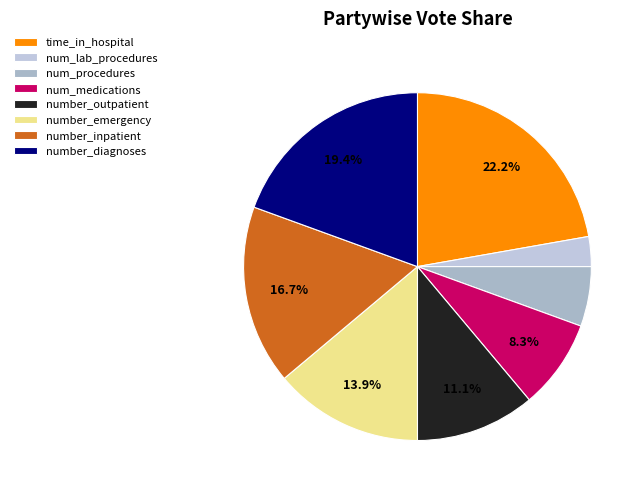

To the nearest percent, what percentage of the pie is time_in_hospital?

22%